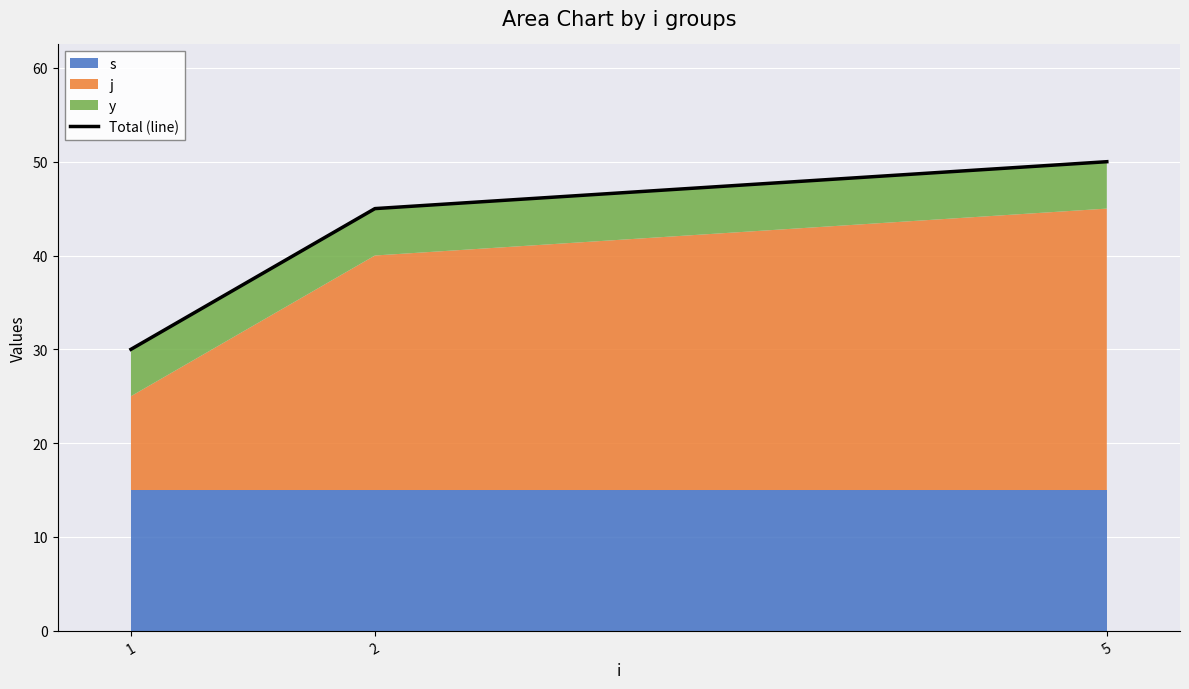

Which label corresponds to the largest value in the chart?

5